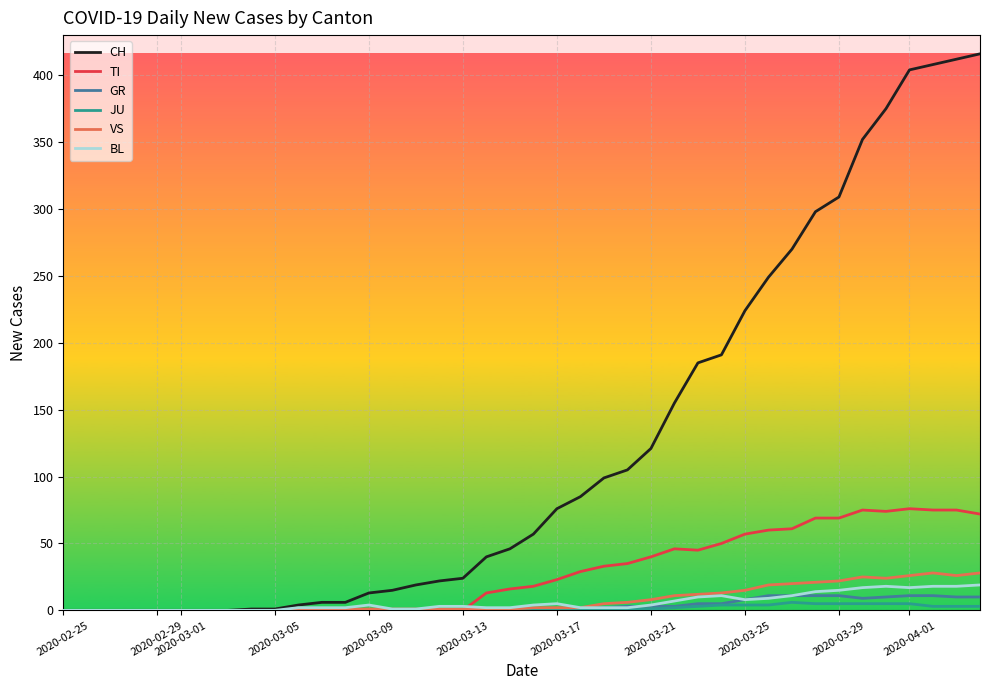

After their last crossing, which series has the higher values: BL or GR?

BL